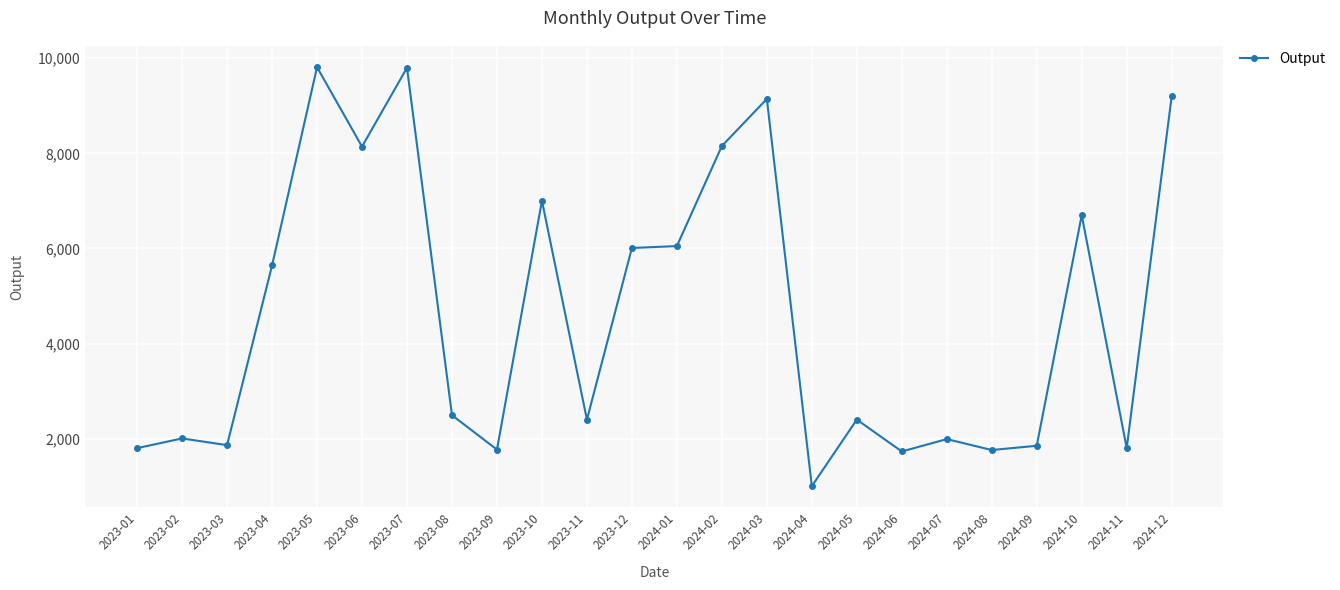

What is the change in value from 2023-03 to 2024-02?

+6292